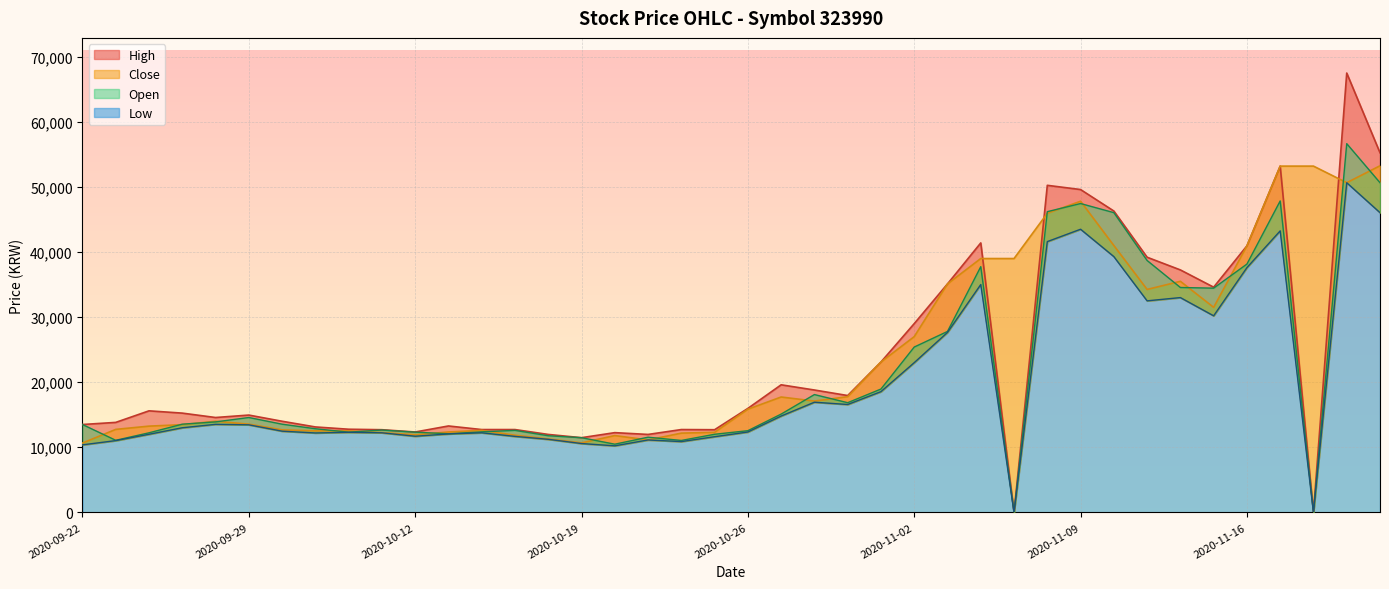

The High series shows 6632 at 2020-10-30. True or false?

False